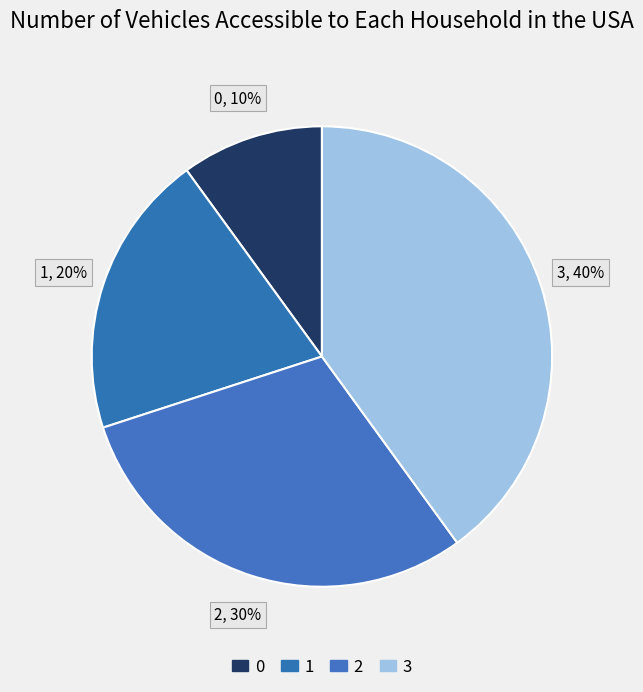

To the nearest percent, what is the difference between the largest and smallest slice percentages?

30%